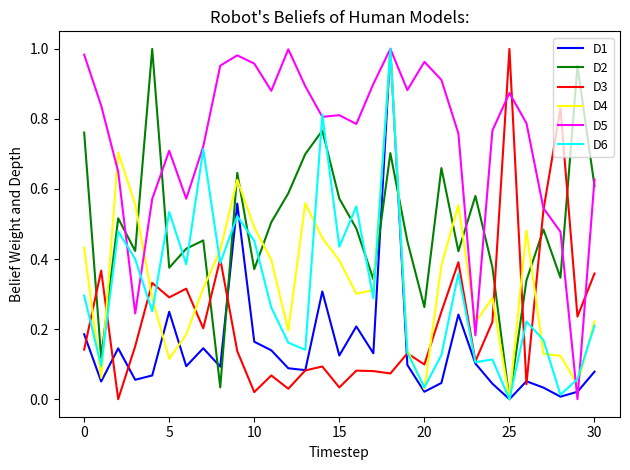

How many lines are shown in the chart?

6